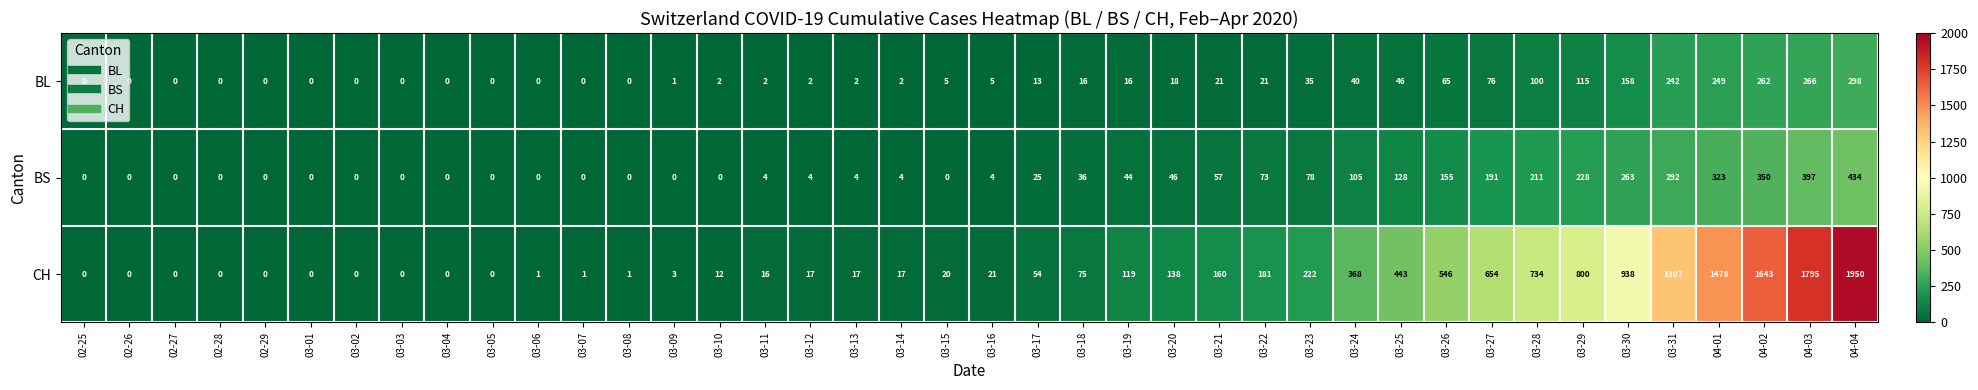

How many values in the BL series are below 5?

19